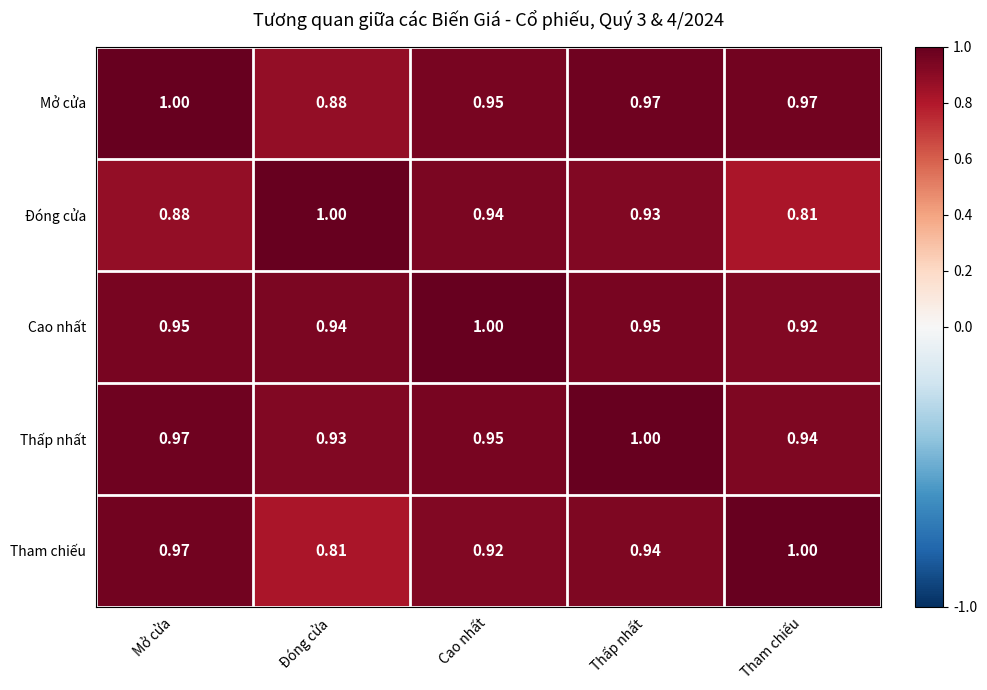

Rank the series at Đóng cửa from lowest to highest value.

Tham chiếu, Mở cửa, Thấp nhất, Cao nhất, Đóng cửa